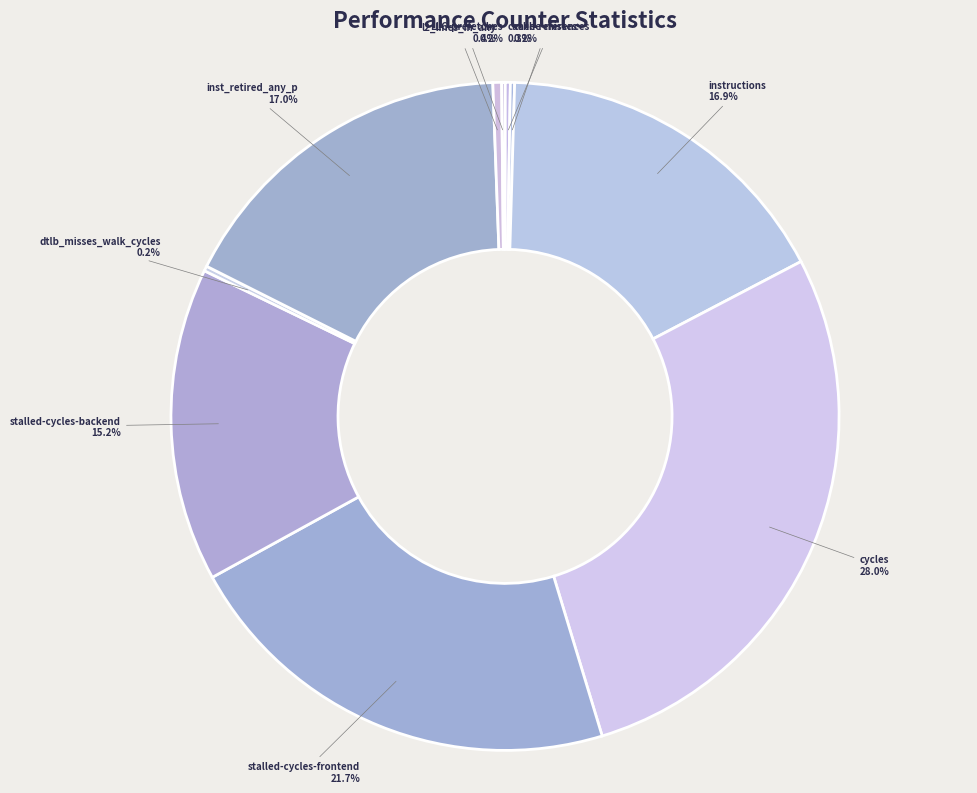

To the nearest percent, what is the combined percentage of stalled-cycles-frontend and stalled-cycles-backend?

37%